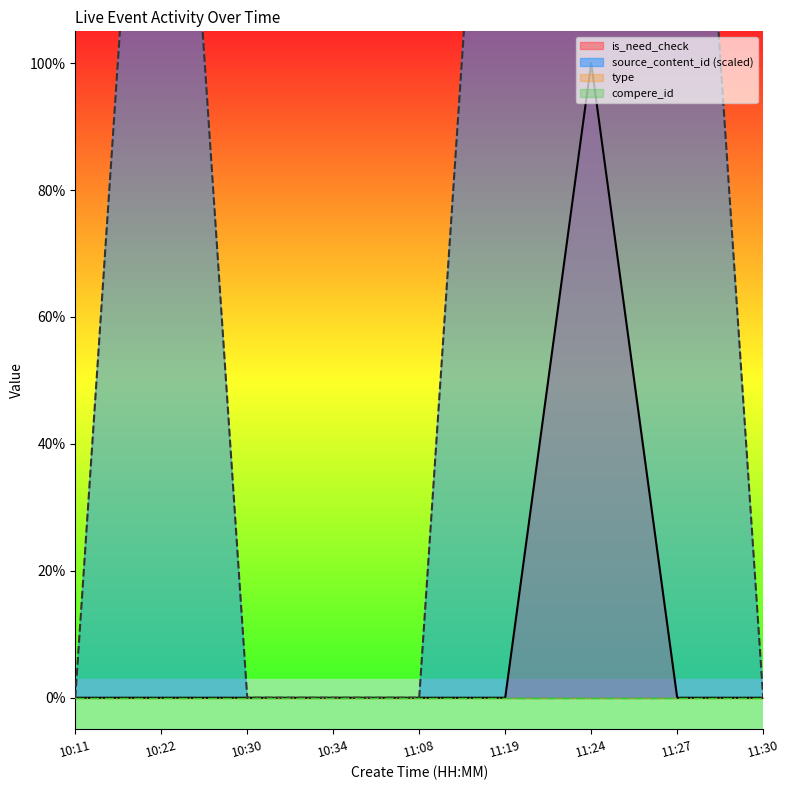

The value of is_need_check at 10:34 is -0.4. True or false?

False